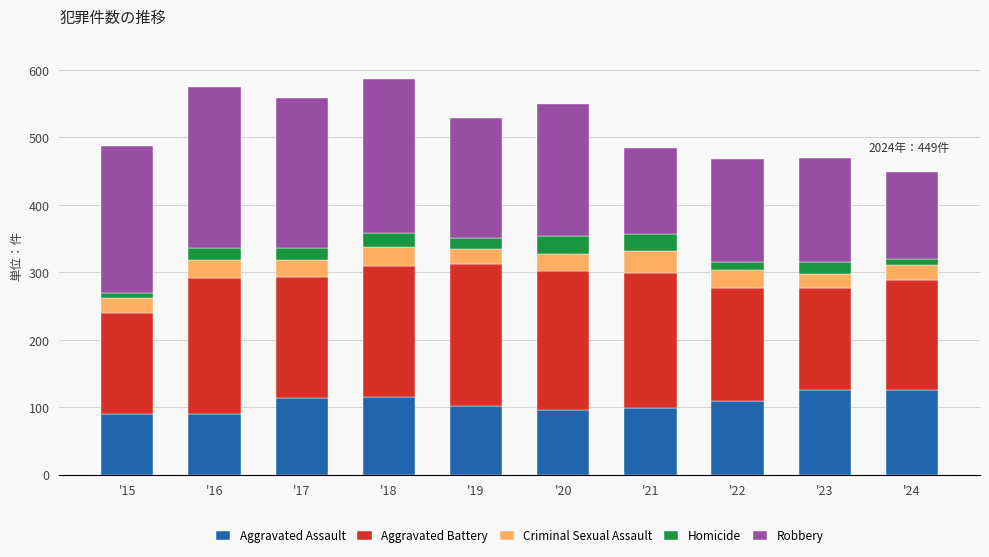

How many values in the Aggravated Assault series are below 109?

5